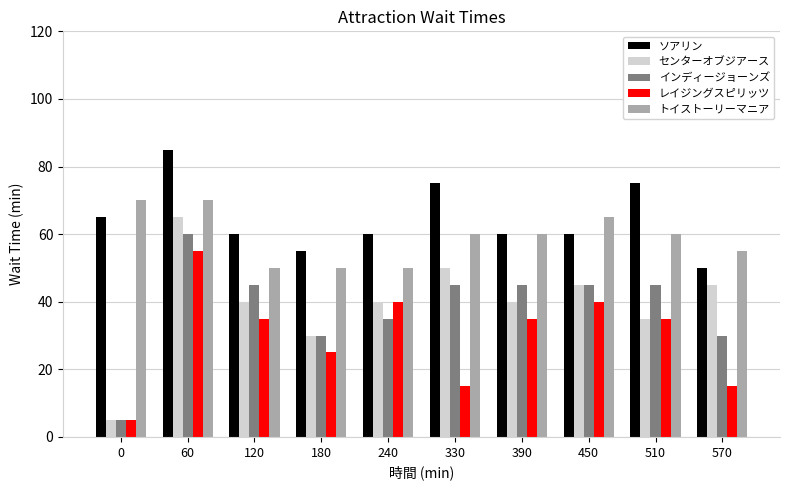

How many レイジングスピリッツ values are between 15 and 40?

8